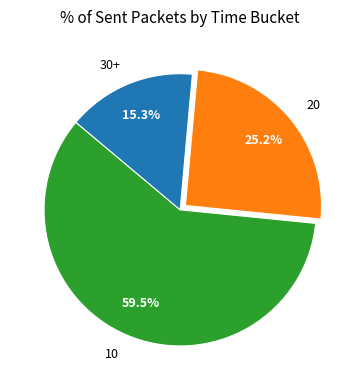

Does 10 represent more than half of the total?

Yes